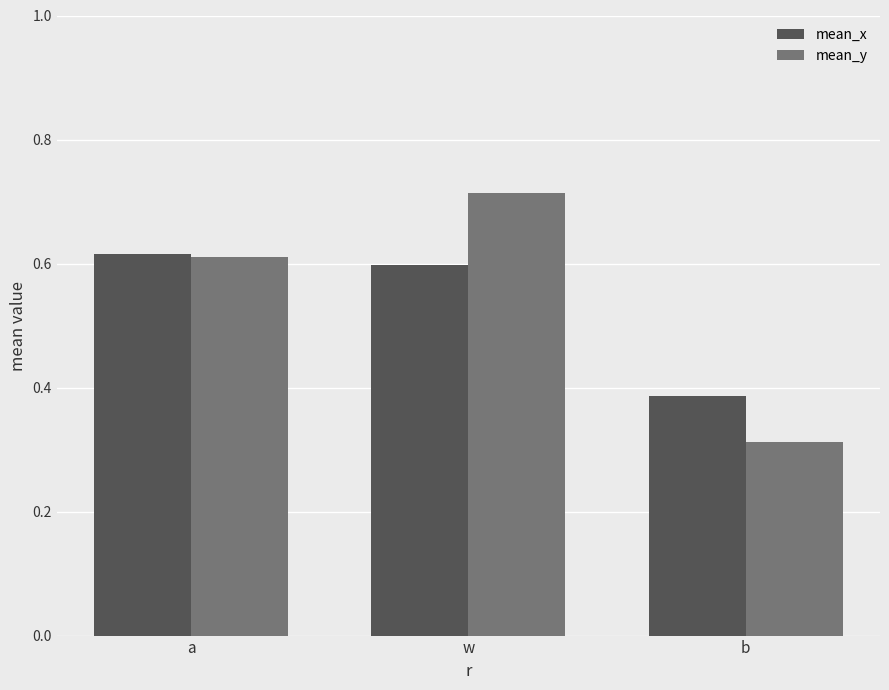

How many mean_y values are between 0 and 1?

3